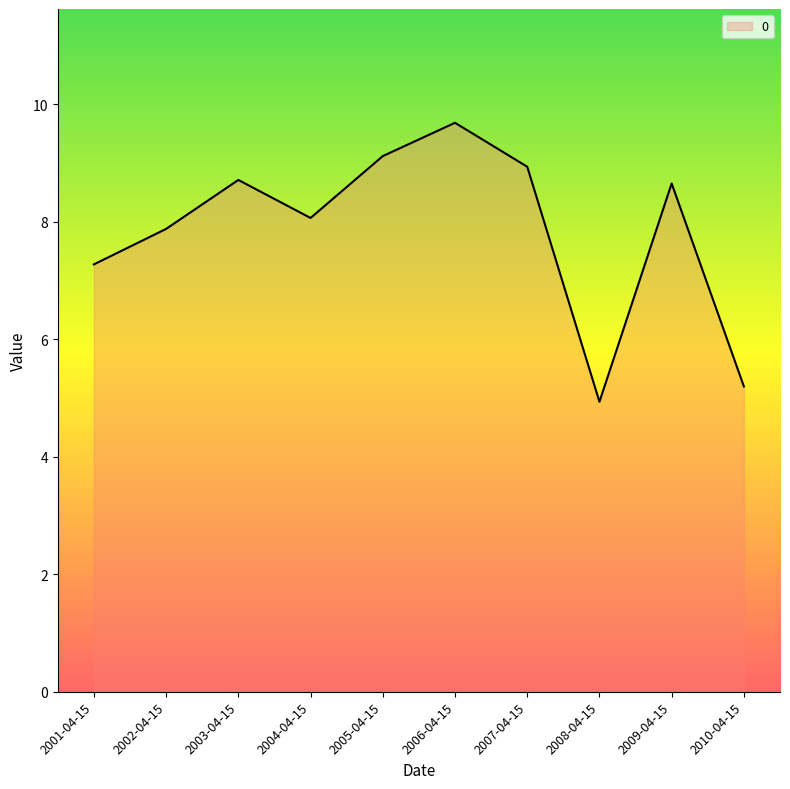

What is the smallest value displayed?

4.9